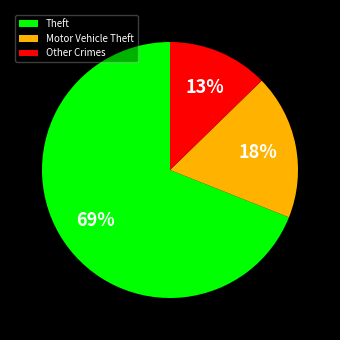

To the nearest percent, what is the difference between the largest and smallest slice percentages?

56%